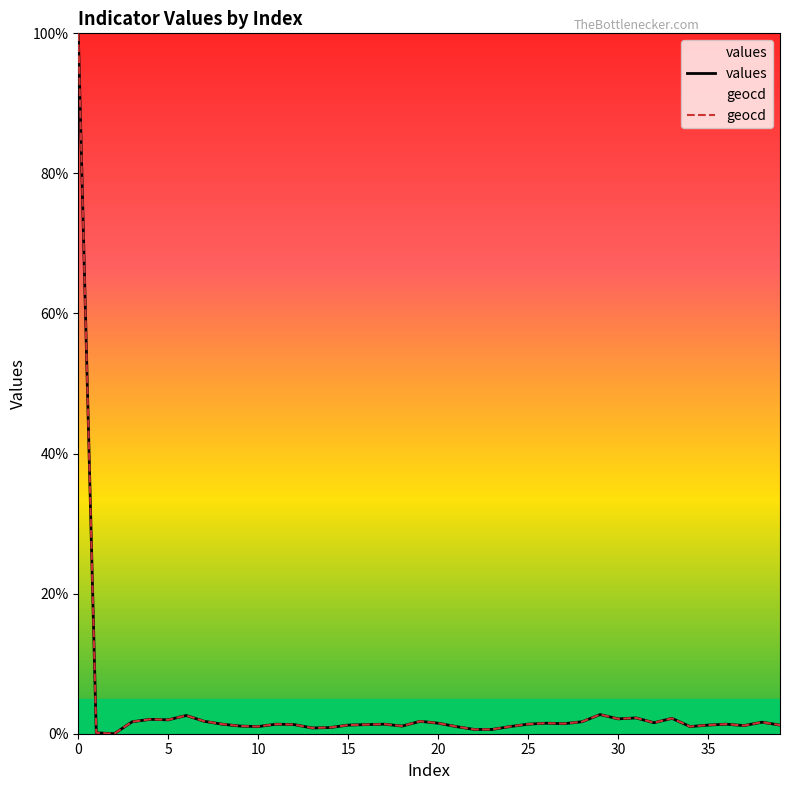

Reading left to right, what are all the values shown in this chart?

values: 100.0	0.1	0.0	1.7	2.1	2.0	2.6	1.8	1.4	1.1	1.0	1.4	1.3	0.8	0.9	1.2	1.3	1.4	1.1	1.8	1.5	1.0	0.6	0.6	1.0	1.4	1.5	1.4	1.7	2.7	2.1	2.3	1.6	2.2	1.0	1.2	1.4	1.2	1.6	1.2
geocd: 100.0	0.1	0.0	1.7	2.1	2.0	2.6	1.8	1.4	1.1	1.0	1.4	1.3	0.8	0.9	1.2	1.3	1.4	1.1	1.8	1.5	1.0	0.6	0.6	1.0	1.4	1.5	1.4	1.7	2.7	2.1	2.3	1.6	2.2	1.0	1.2	1.4	1.2	1.6	1.2